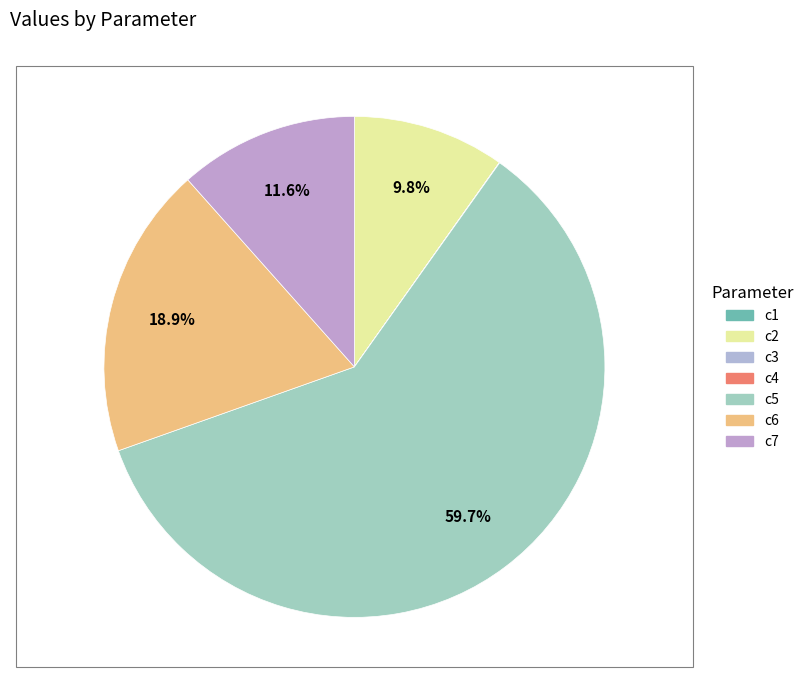

To the nearest percent, what is the combined percentage of c2 and c5?

70%